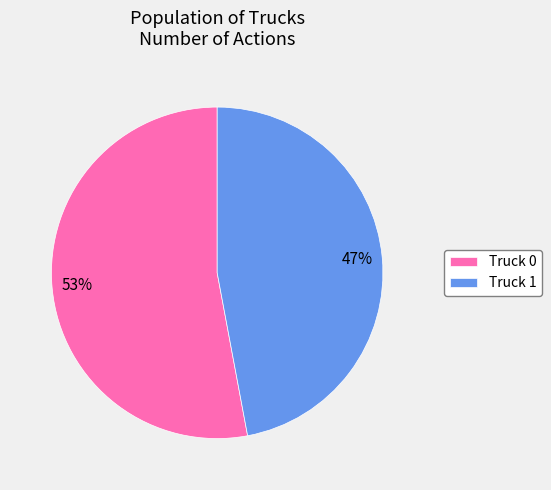

Rank the categories by value from highest to lowest.

Truck 0, Truck 1